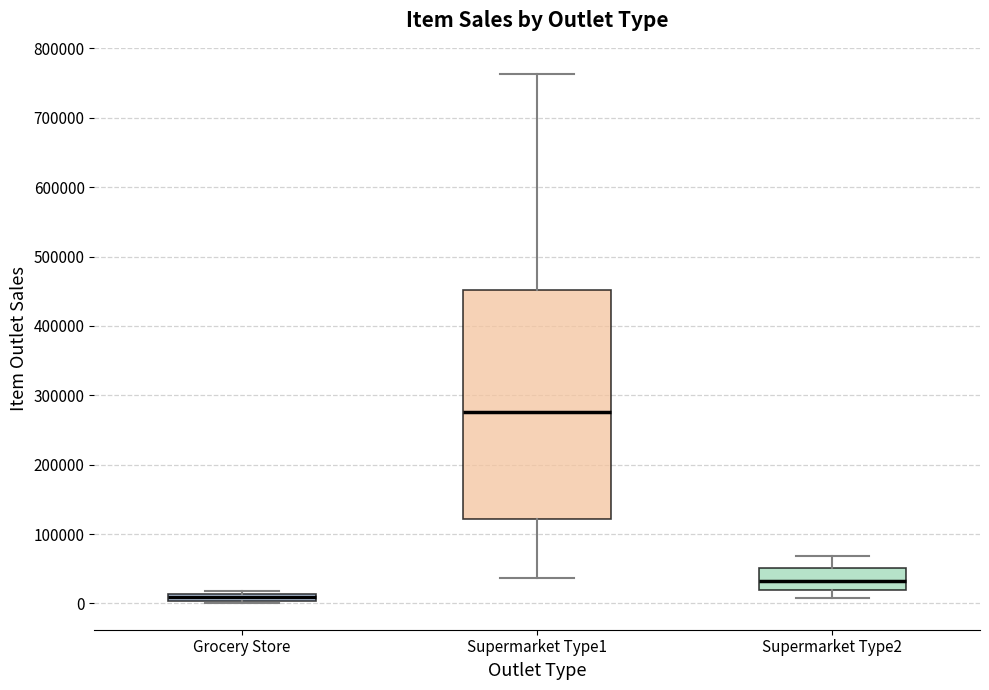

Which box's median line is the highest?

Supermarket Type1